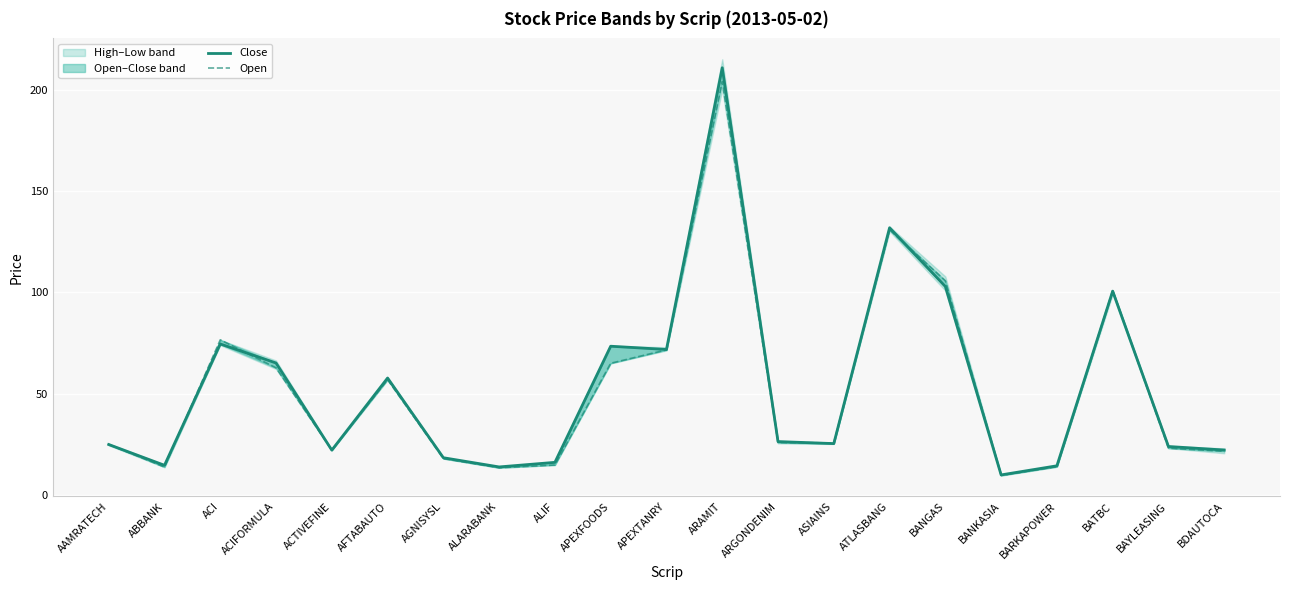

Between AGNISYSL and BANKASIA, which series saw the biggest shift?

Close